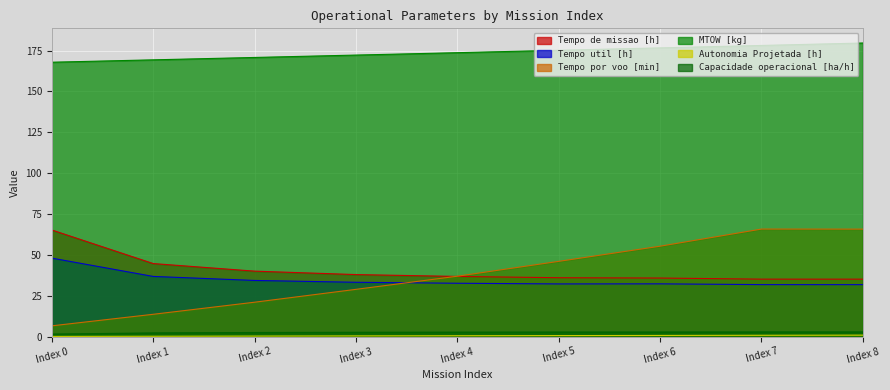

True or false: Tempo util [h] has a value of 31.8 at Index 8.

True